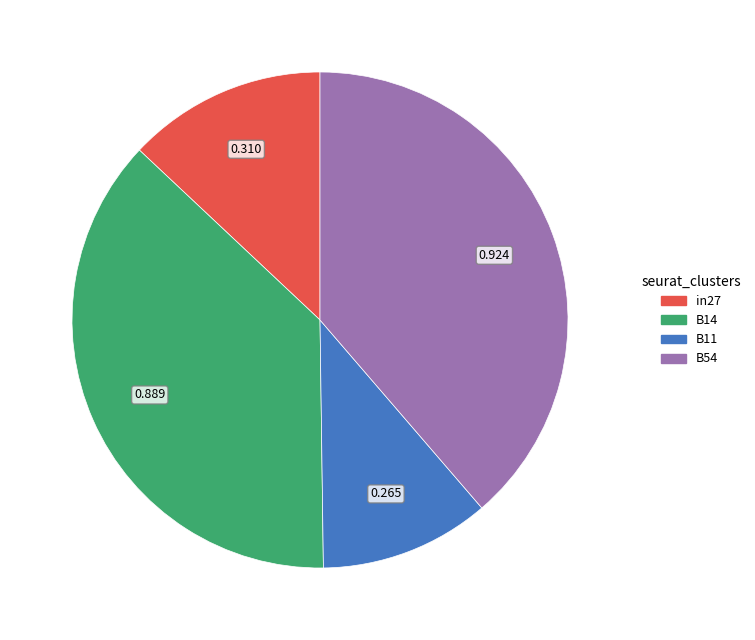

Is B11 the majority of the pie?

No